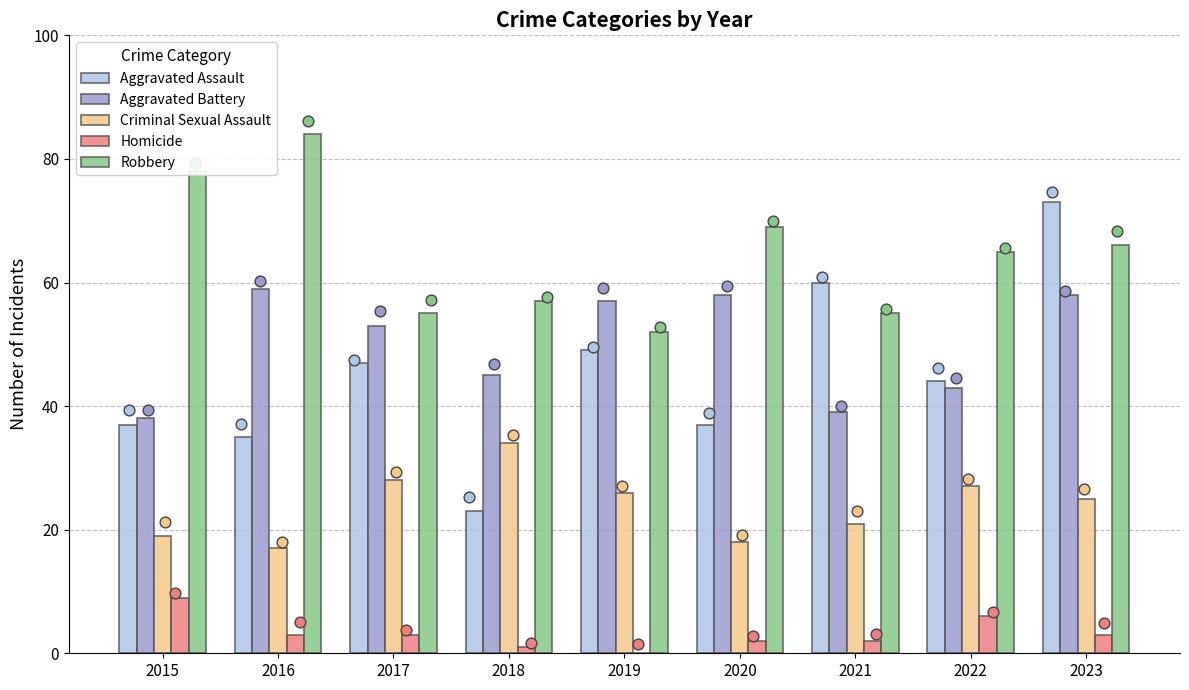

Which series has the largest Y range (max minus min)?

Aggravated Assault